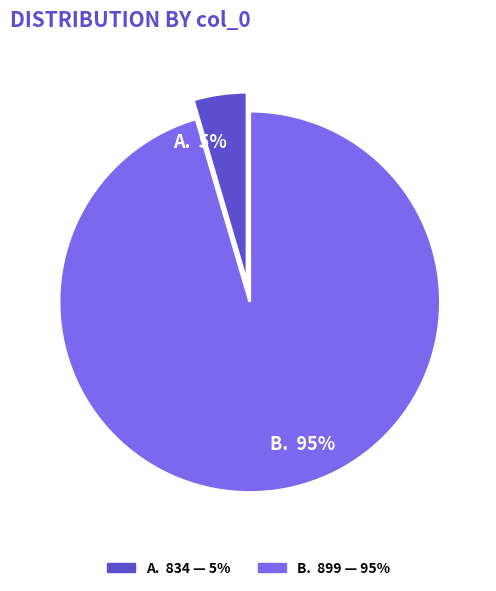

Rank the categories by value from highest to lowest.

B. 95%, A. 5%